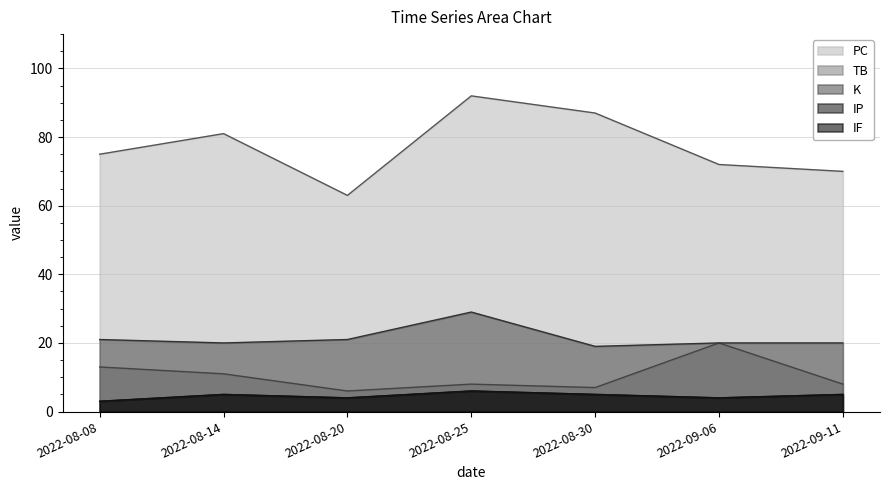

Reading left to right, what are all the values shown in this chart?

PC: 2022-08-08=75	2022-08-14=81	2022-08-20=63	2022-08-25=92	2022-08-30=87	2022-09-06=72	2022-09-11=70
TB: 2022-08-08=13	2022-08-14=11	2022-08-20=6	2022-08-25=8	2022-08-30=7	2022-09-06=20	2022-09-11=8
K: 2022-08-08=21	2022-08-14=20	2022-08-20=21	2022-08-25=29	2022-08-30=19	2022-09-06=20	2022-09-11=20
IP: 2022-08-08=3	2022-08-14=5	2022-08-20=4	2022-08-25=6	2022-08-30=5	2022-09-06=4	2022-09-11=5
IF: 2022-08-08=3	2022-08-14=5	2022-08-20=4	2022-08-25=6	2022-08-30=5	2022-09-06=4	2022-09-11=5